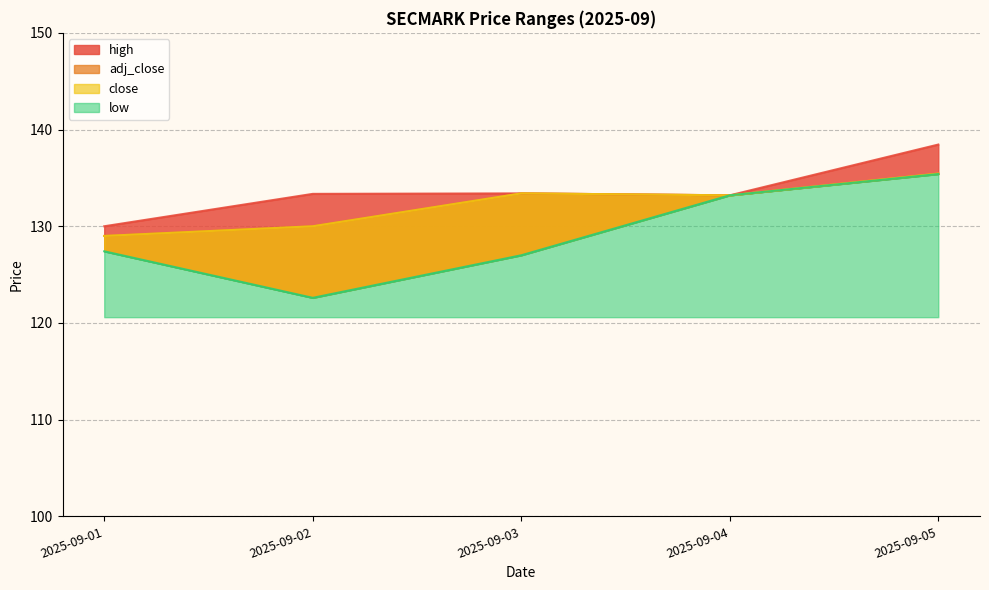

Reading right to left, list all the values displayed in this chart.

high: 138.4	133.2	133.4	133.4	130.0
adj_close: 135.4	133.2	133.4	130.0	129.0
close: 135.4	133.2	133.4	130.0	129.0
low: 135.4	133.2	127.0	122.6	127.4